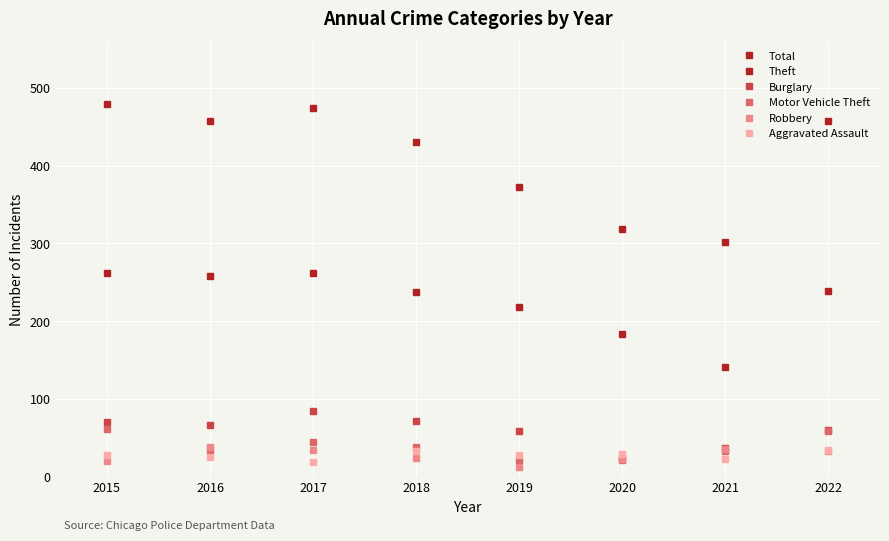

What is the total value across all series at 2017?

919